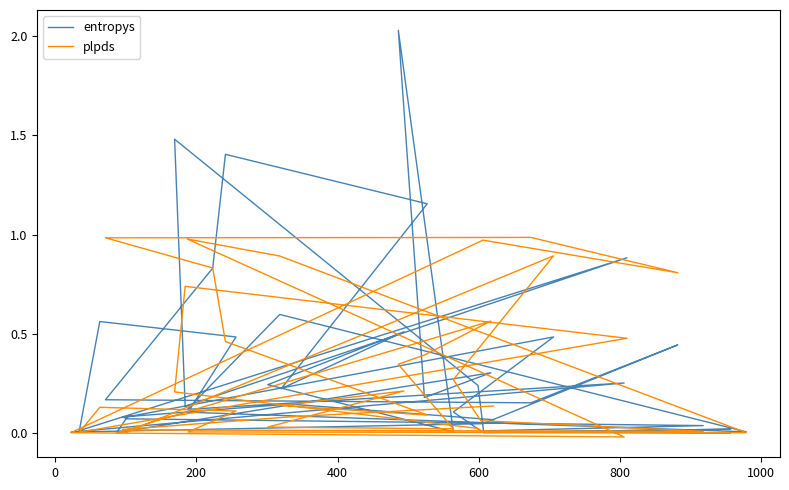

What is the difference between the maximum and minimum values in the plpds series?

1.0